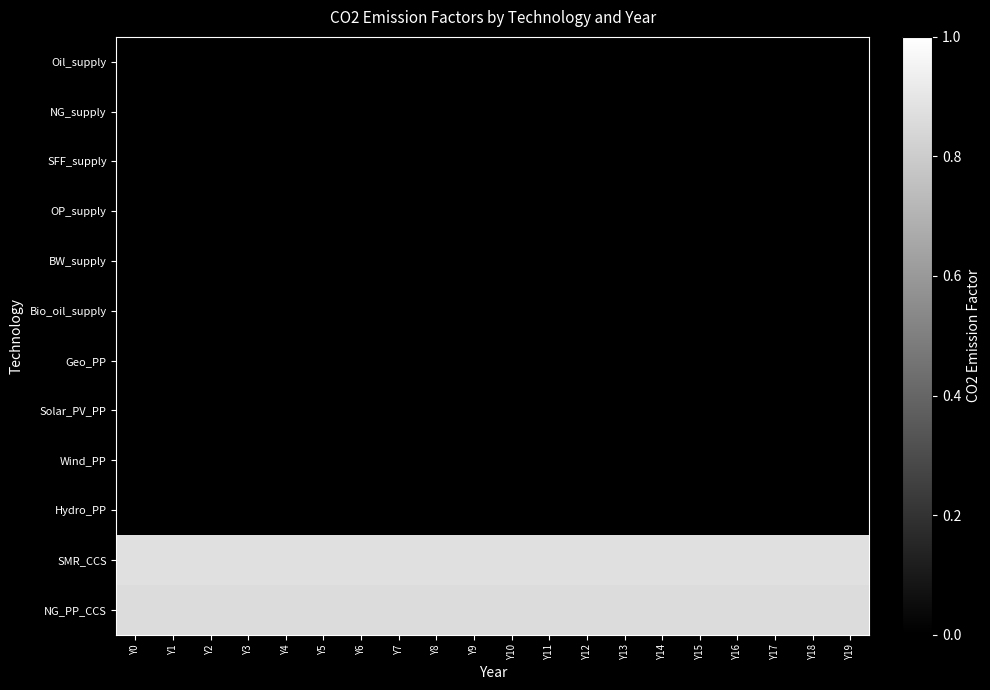

Reading right to left, list all the values displayed in this chart.

Oil_supply: Y19=0.0	Y18=0.0	Y17=0.0	Y16=0.0	Y15=0.0	Y14=0.0	Y13=0.0	Y12=0.0	Y11=0.0	Y10=0.0	Y9=0.0	Y8=0.0	Y7=0.0	Y6=0.0	Y5=0.0	Y4=0.0	Y3=0.0	Y2=0.0	Y1=0.0	Y0=0.0
NG_supply: Y19=0.0	Y18=0.0	Y17=0.0	Y16=0.0	Y15=0.0	Y14=0.0	Y13=0.0	Y12=0.0	Y11=0.0	Y10=0.0	Y9=0.0	Y8=0.0	Y7=0.0	Y6=0.0	Y5=0.0	Y4=0.0	Y3=0.0	Y2=0.0	Y1=0.0	Y0=0.0
SFF_supply: Y19=0.0	Y18=0.0	Y17=0.0	Y16=0.0	Y15=0.0	Y14=0.0	Y13=0.0	Y12=0.0	Y11=0.0	Y10=0.0	Y9=0.0	Y8=0.0	Y7=0.0	Y6=0.0	Y5=0.0	Y4=0.0	Y3=0.0	Y2=0.0	Y1=0.0	Y0=0.0
OP_supply: Y19=0.0	Y18=0.0	Y17=0.0	Y16=0.0	Y15=0.0	Y14=0.0	Y13=0.0	Y12=0.0	Y11=0.0	Y10=0.0	Y9=0.0	Y8=0.0	Y7=0.0	Y6=0.0	Y5=0.0	Y4=0.0	Y3=0.0	Y2=0.0	Y1=0.0	Y0=0.0
BW_supply: Y19=0.0	Y18=0.0	Y17=0.0	Y16=0.0	Y15=0.0	Y14=0.0	Y13=0.0	Y12=0.0	Y11=0.0	Y10=0.0	Y9=0.0	Y8=0.0	Y7=0.0	Y6=0.0	Y5=0.0	Y4=0.0	Y3=0.0	Y2=0.0	Y1=0.0	Y0=0.0
Bio_oil_supply: Y19=0.0	Y18=0.0	Y17=0.0	Y16=0.0	Y15=0.0	Y14=0.0	Y13=0.0	Y12=0.0	Y11=0.0	Y10=0.0	Y9=0.0	Y8=0.0	Y7=0.0	Y6=0.0	Y5=0.0	Y4=0.0	Y3=0.0	Y2=0.0	Y1=0.0	Y0=0.0
Geo_PP: Y19=0.0	Y18=0.0	Y17=0.0	Y16=0.0	Y15=0.0	Y14=0.0	Y13=0.0	Y12=0.0	Y11=0.0	Y10=0.0	Y9=0.0	Y8=0.0	Y7=0.0	Y6=0.0	Y5=0.0	Y4=0.0	Y3=0.0	Y2=0.0	Y1=0.0	Y0=0.0
Solar_PV_PP: Y19=0.0	Y18=0.0	Y17=0.0	Y16=0.0	Y15=0.0	Y14=0.0	Y13=0.0	Y12=0.0	Y11=0.0	Y10=0.0	Y9=0.0	Y8=0.0	Y7=0.0	Y6=0.0	Y5=0.0	Y4=0.0	Y3=0.0	Y2=0.0	Y1=0.0	Y0=0.0
Wind_PP: Y19=0.0	Y18=0.0	Y17=0.0	Y16=0.0	Y15=0.0	Y14=0.0	Y13=0.0	Y12=0.0	Y11=0.0	Y10=0.0	Y9=0.0	Y8=0.0	Y7=0.0	Y6=0.0	Y5=0.0	Y4=0.0	Y3=0.0	Y2=0.0	Y1=0.0	Y0=0.0
Hydro_PP: Y19=0.0	Y18=0.0	Y17=0.0	Y16=0.0	Y15=0.0	Y14=0.0	Y13=0.0	Y12=0.0	Y11=0.0	Y10=0.0	Y9=0.0	Y8=0.0	Y7=0.0	Y6=0.0	Y5=0.0	Y4=0.0	Y3=0.0	Y2=0.0	Y1=0.0	Y0=0.0
SMR_CCS: Y19=0.9	Y18=0.9	Y17=0.9	Y16=0.9	Y15=0.9	Y14=0.9	Y13=0.9	Y12=0.9	Y11=0.9	Y10=0.9	Y9=0.9	Y8=0.9	Y7=0.9	Y6=0.9	Y5=0.9	Y4=0.9	Y3=0.9	Y2=0.9	Y1=0.9	Y0=0.9
NG_PP_CCS: Y19=0.9	Y18=0.9	Y17=0.9	Y16=0.9	Y15=0.9	Y14=0.9	Y13=0.9	Y12=0.9	Y11=0.9	Y10=0.9	Y9=0.9	Y8=0.9	Y7=0.9	Y6=0.9	Y5=0.9	Y4=0.9	Y3=0.9	Y2=0.9	Y1=0.9	Y0=0.9